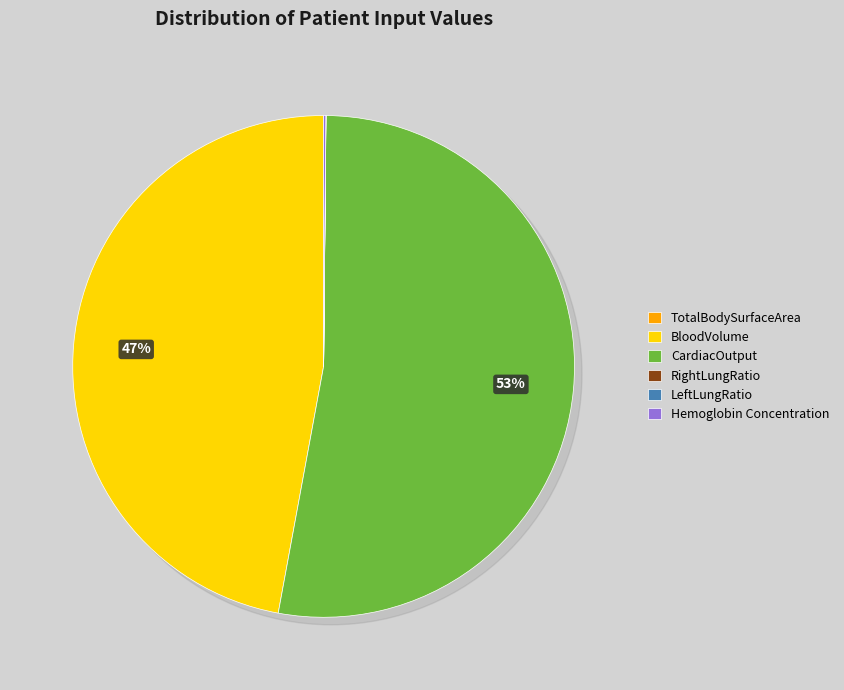

Rank the categories by value from lowest to highest.

LeftLungRatio, RightLungRatio, TotalBodySurfaceArea, Hemoglobin Concentration, BloodVolume, CardiacOutput